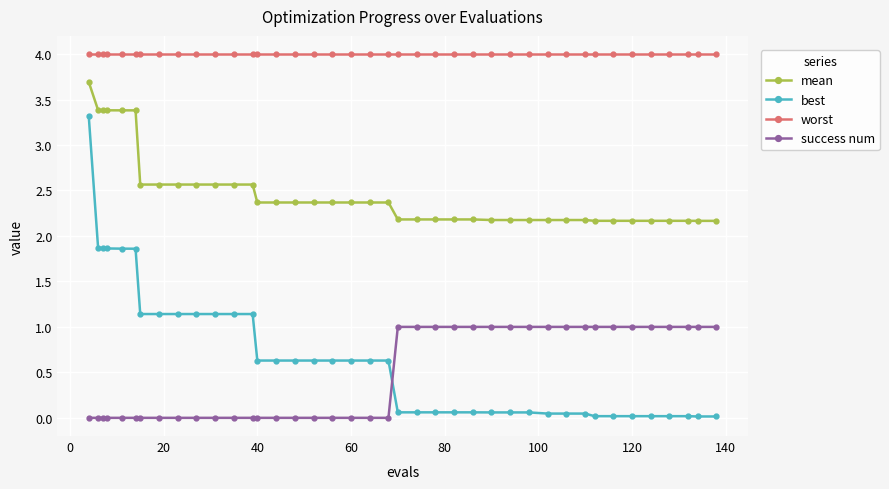

Count the number of data series in this chart.

4